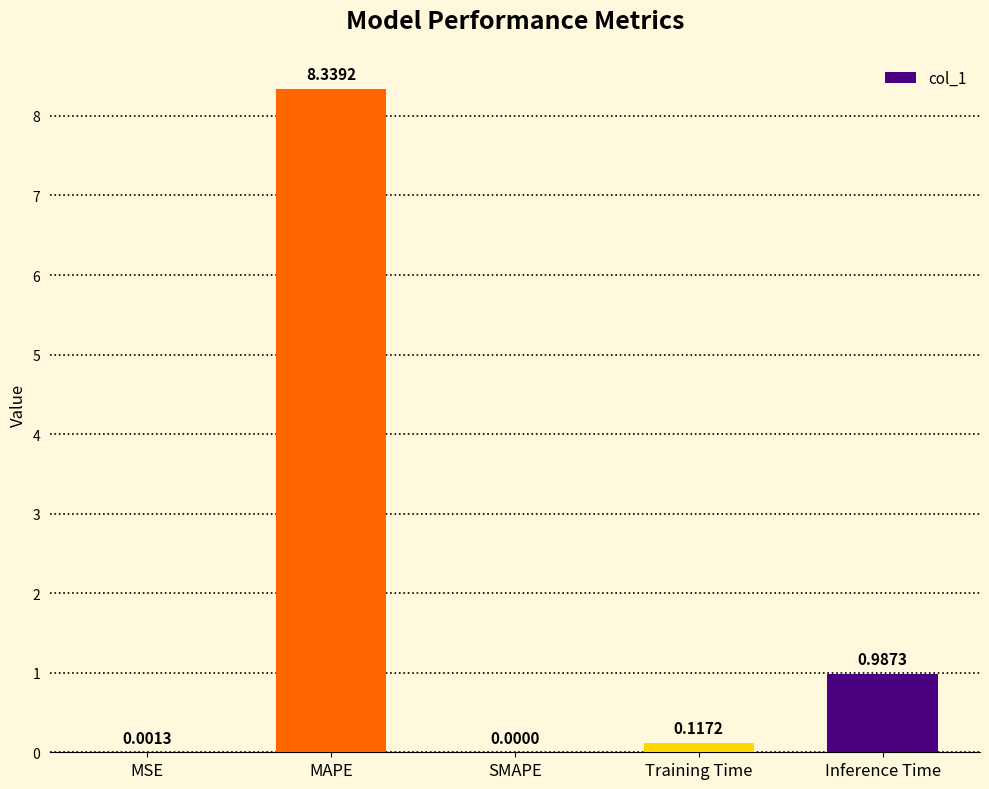

What is the change in value from MSE to Training Time?

+0.1